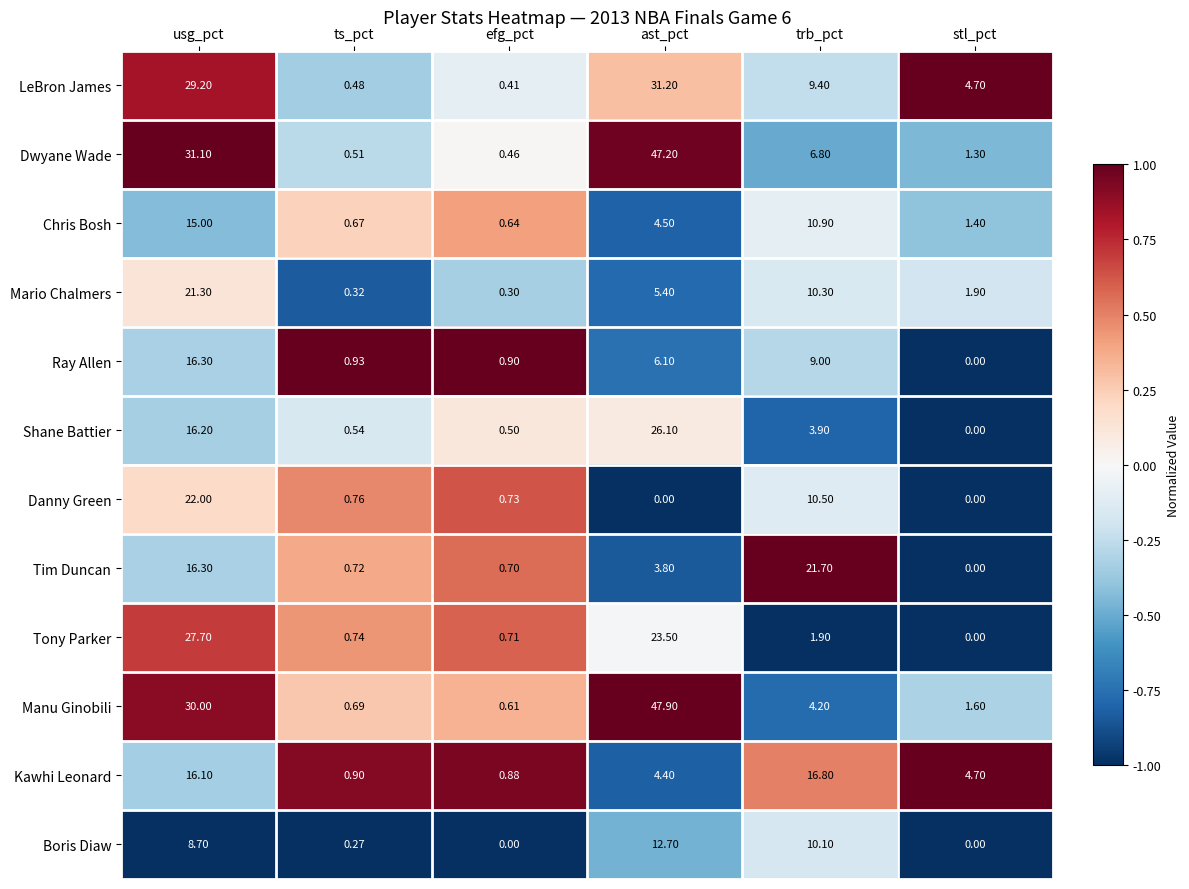

At which label is Boris Diaw closest to 6?

usg_pct